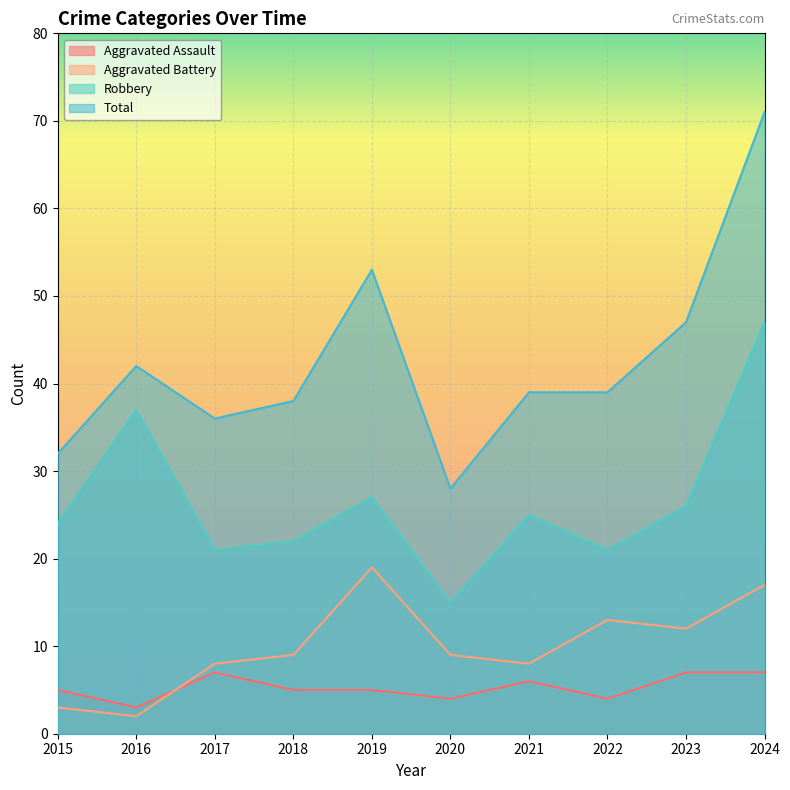

What is the sum of all Total values?

425